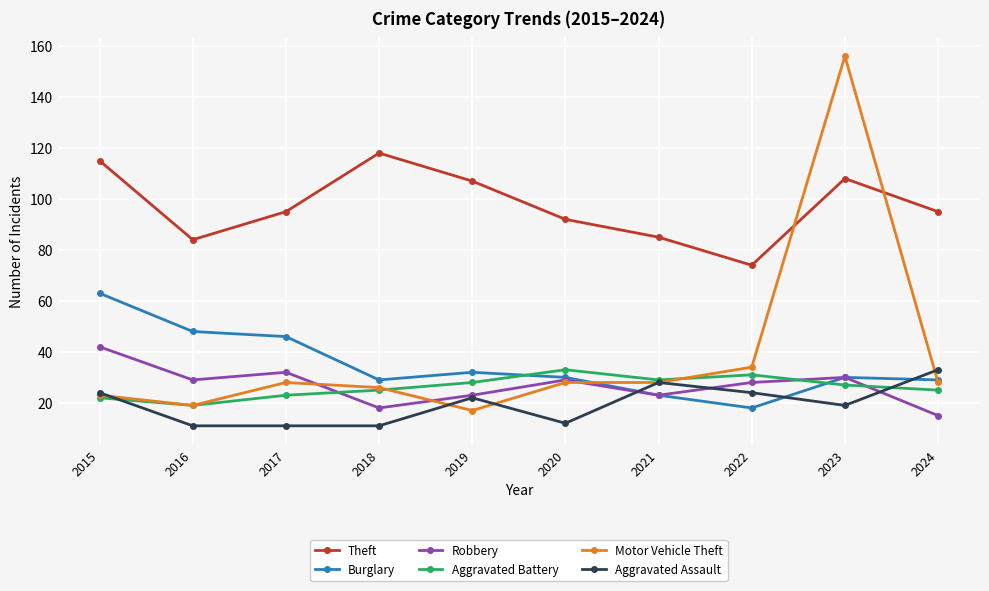

True or false: Burglary and Motor Vehicle Theft intersect in this chart.

True